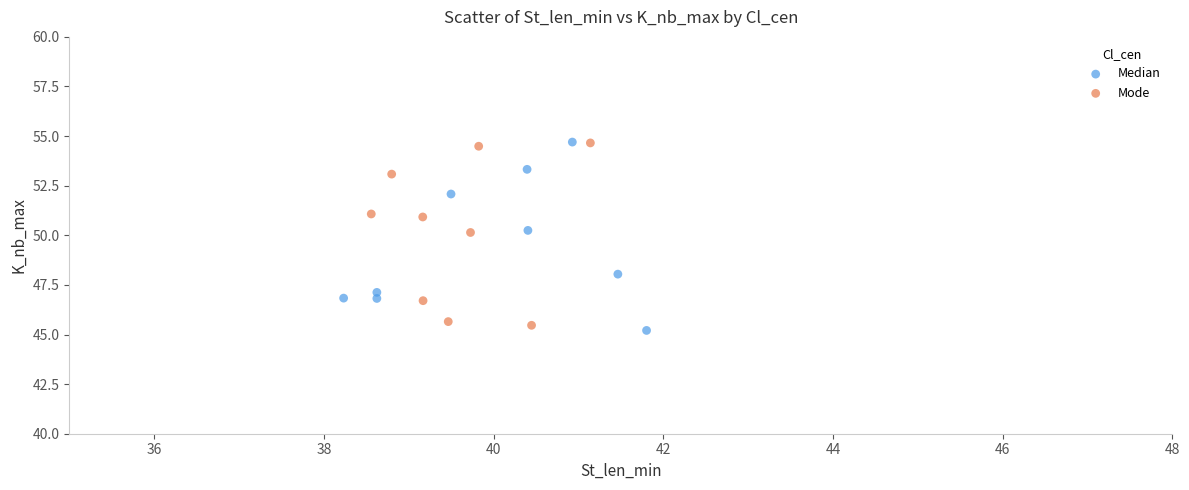

What are all the series names shown in the legend?

Median, Mode